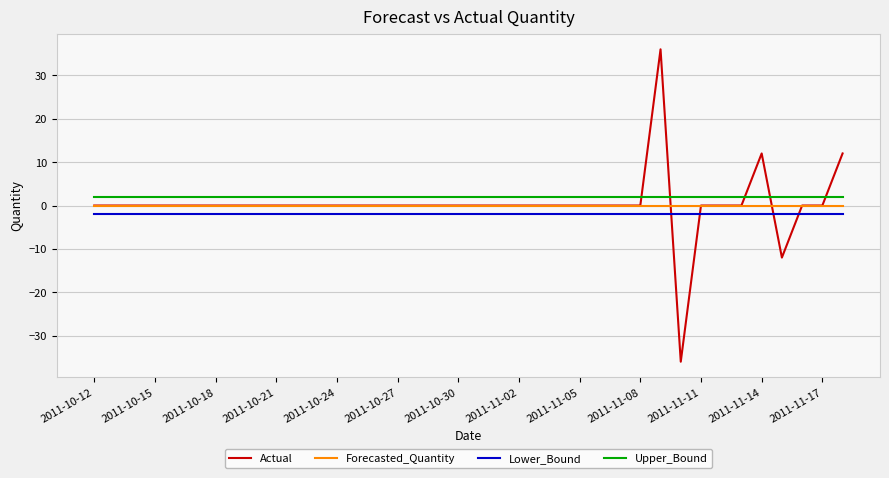

Which series ends up on top after the final intersection of Upper_Bound and Actual?

Actual